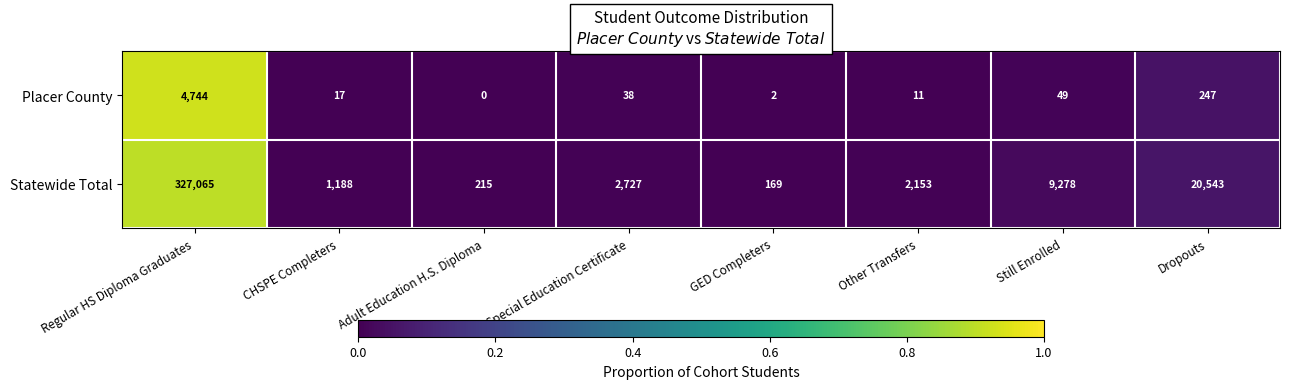

Between Special Education Certificate and Other Transfers, which series saw the biggest shift?

Statewide Total